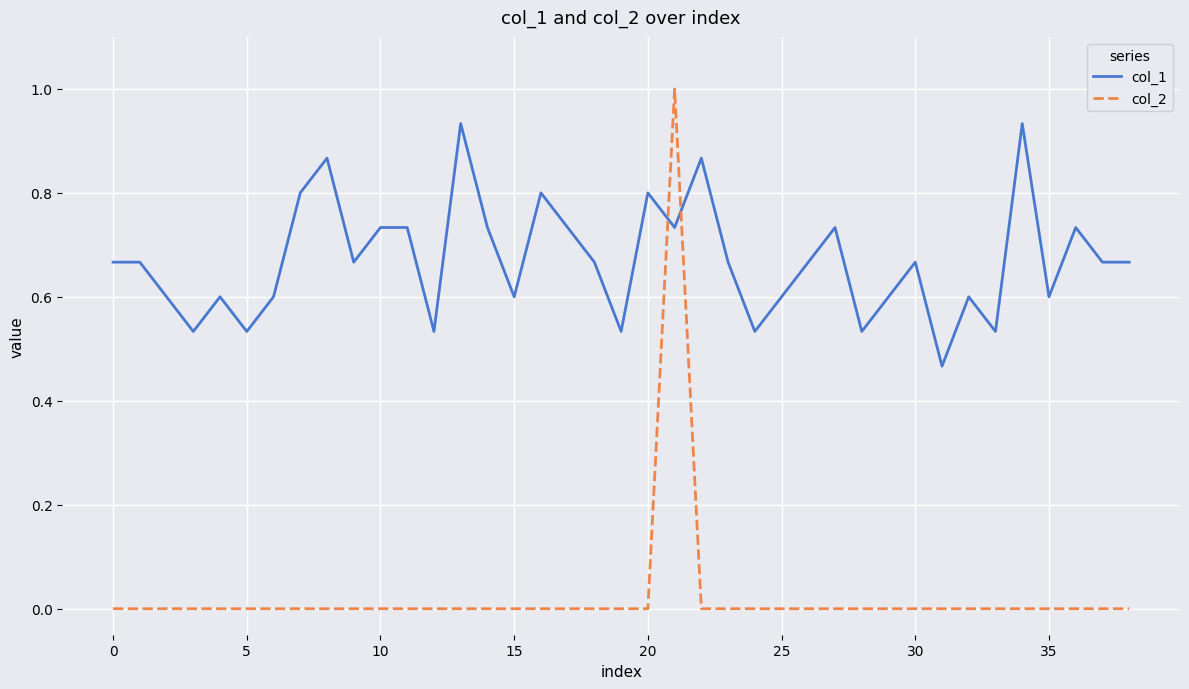

Which series ends up on top after the final intersection of col_1 and col_2?

col_1